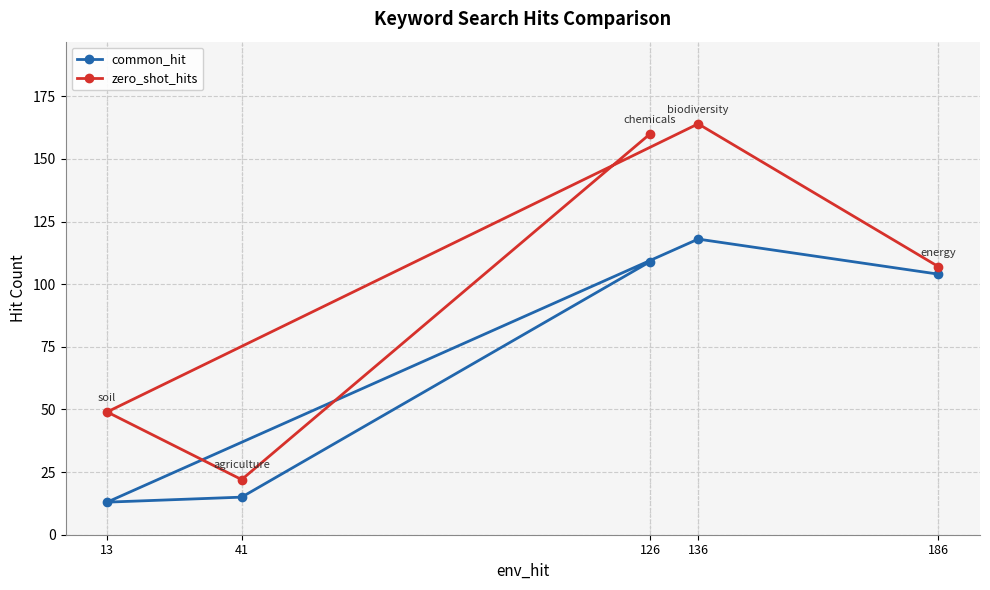

What is the difference between the second highest and second lowest values in the common_hit series?

94